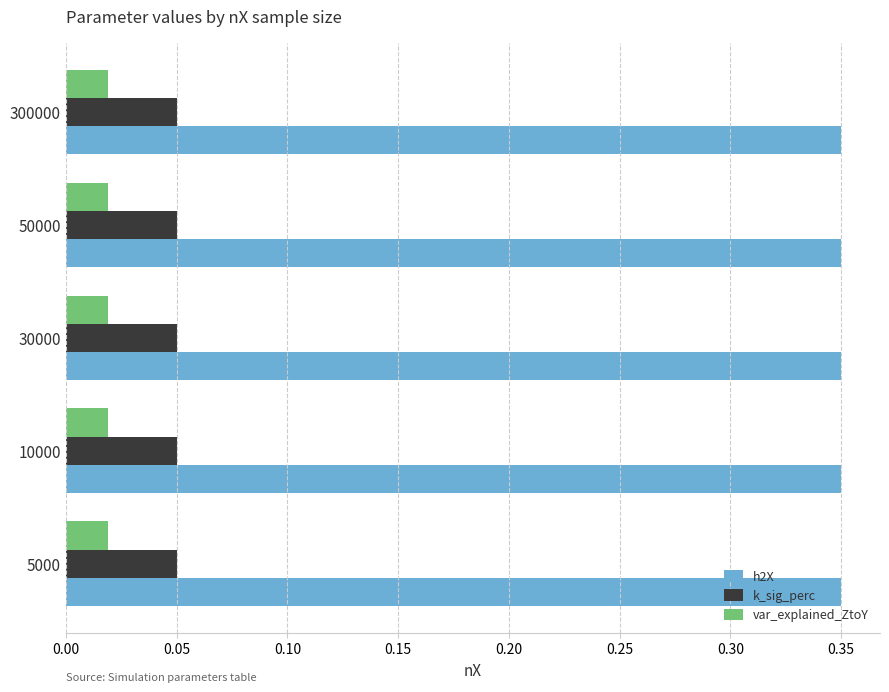

True or false: k_sig_perc has a value of 0.0 at 300000.

False